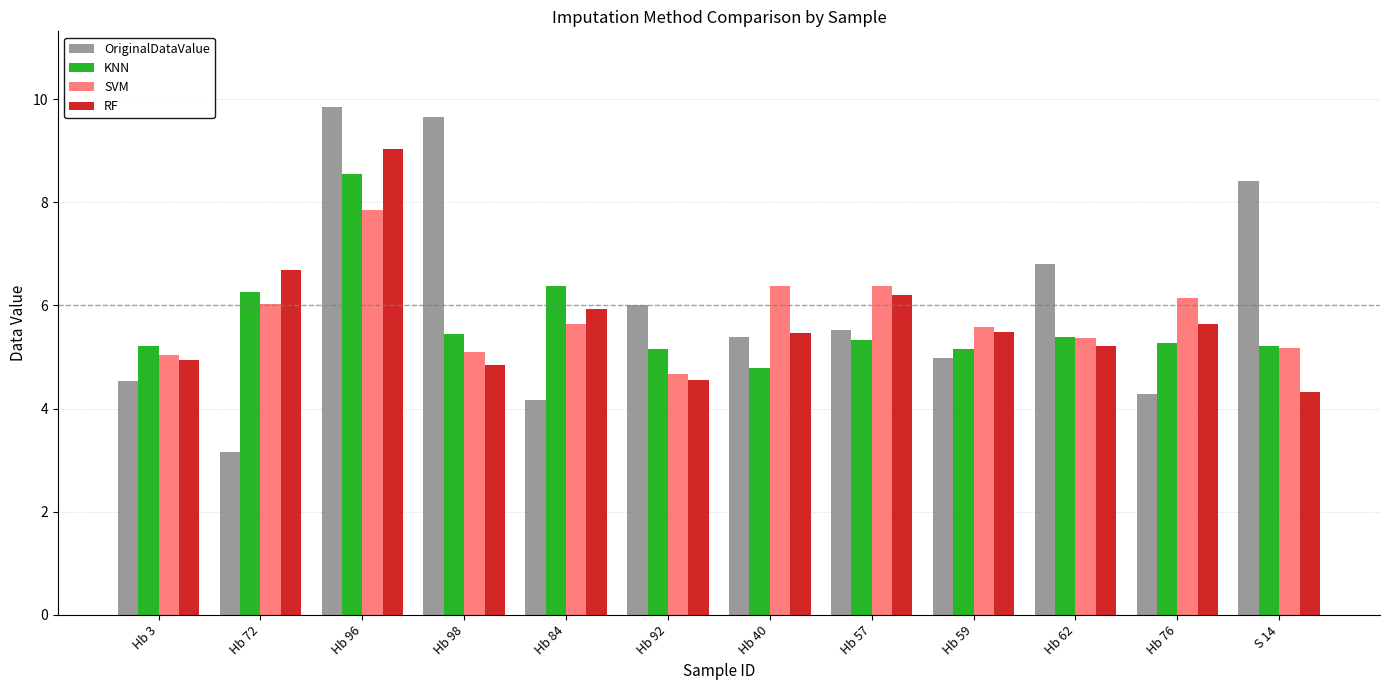

What is the sum of all KNN values?

68.1